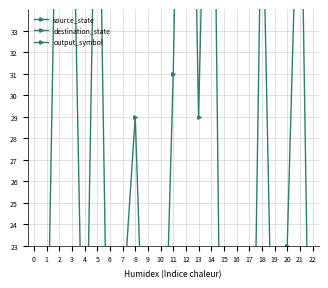

Which series has the largest range (max minus min)?

destination_state